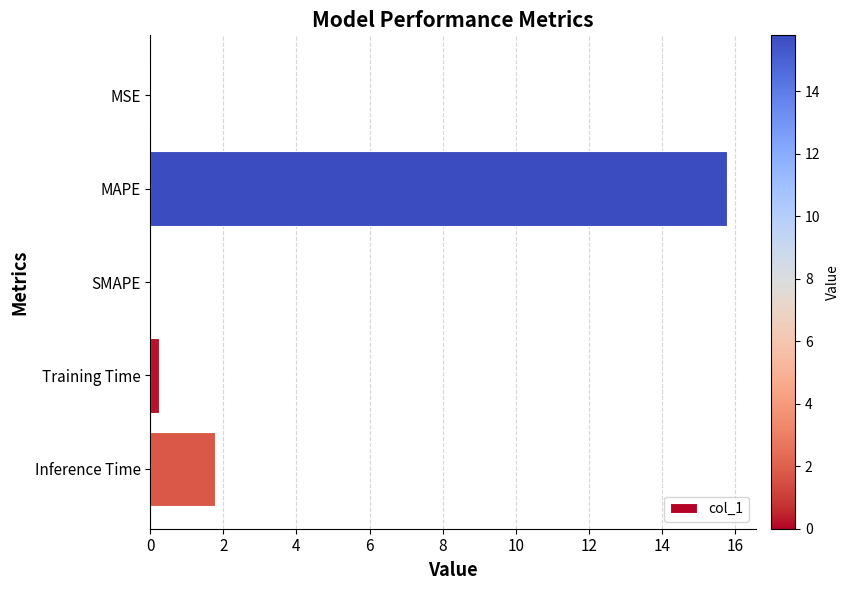

What is the average value?

3.6